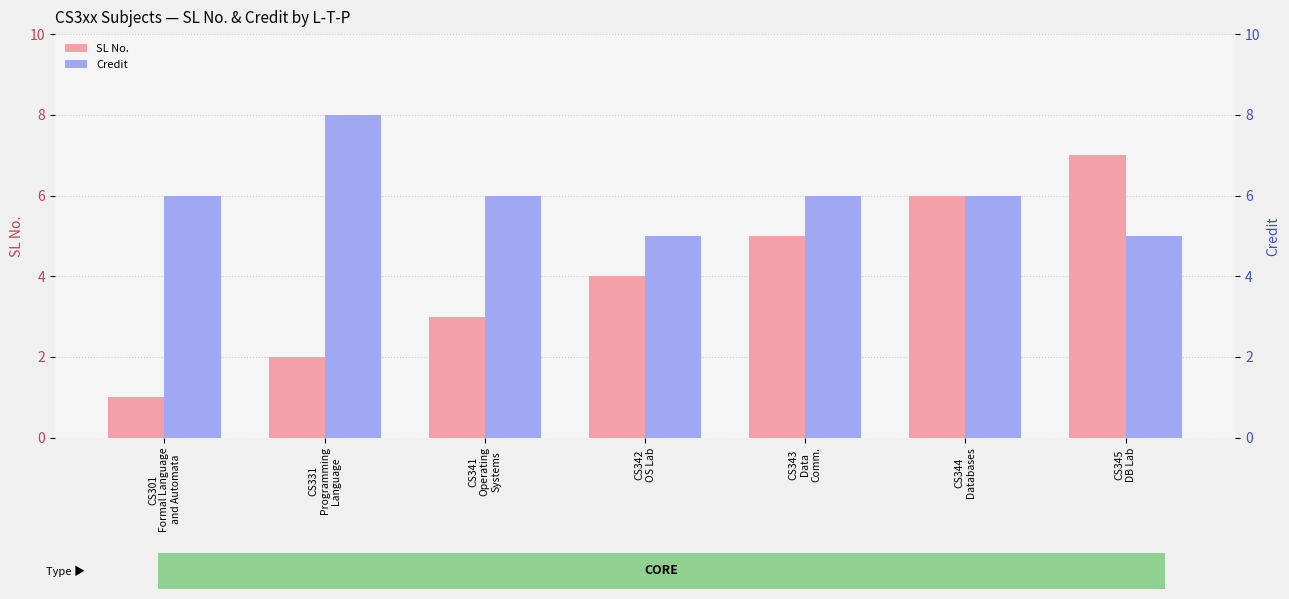

What is the smallest value displayed?

1